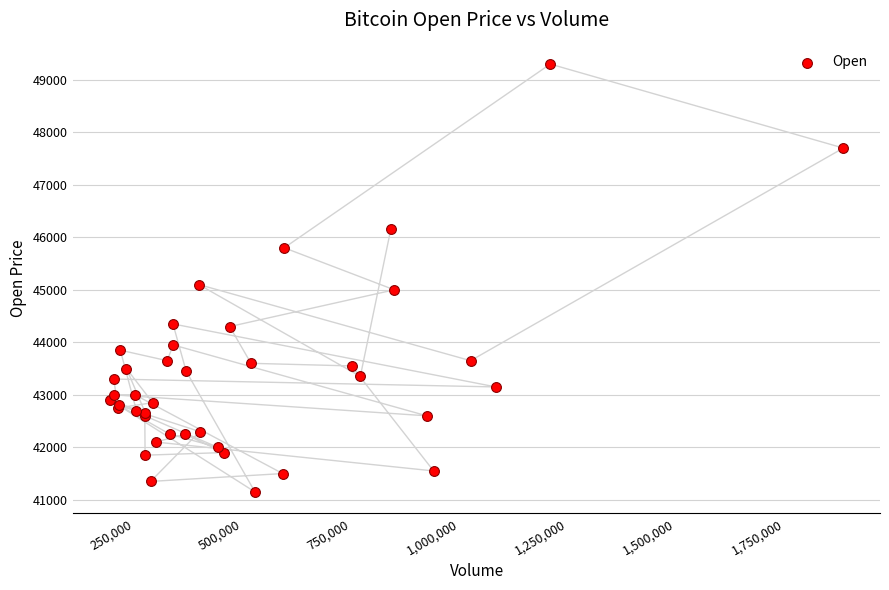

What Y value in the scatter plot is closest to 45225?

45100